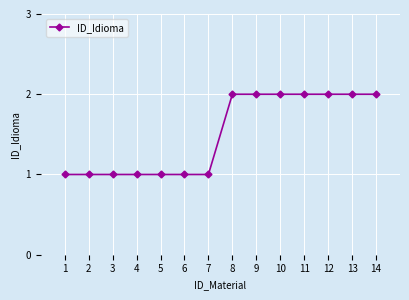

Is this an area chart (filled region under the line)?

No